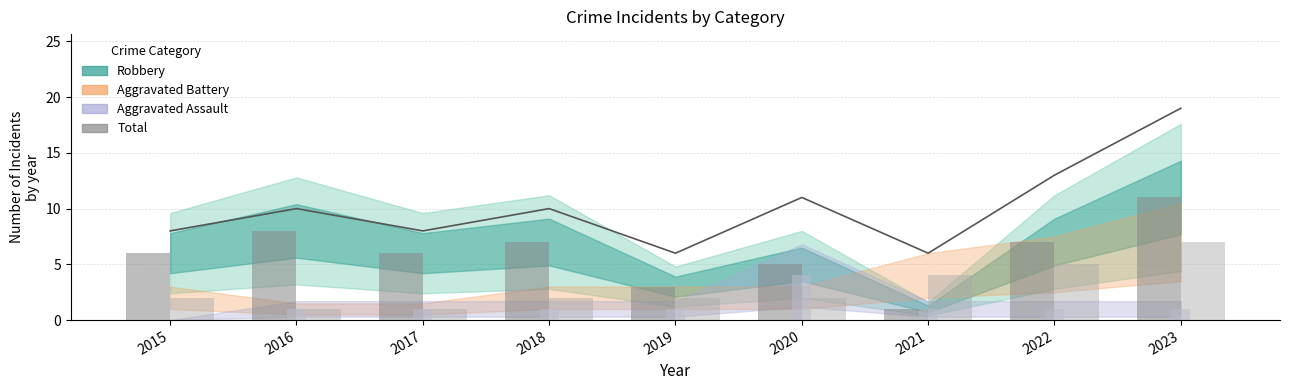

Which series has the largest range (max minus min)?

Total